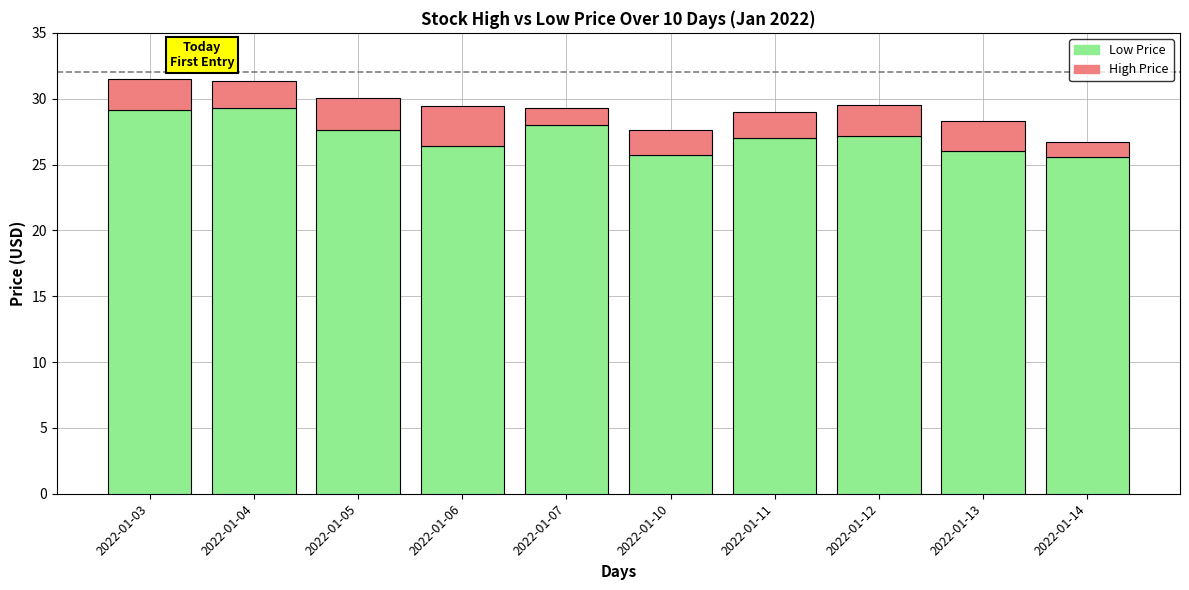

What is the total value across all series at 2022-01-11?

29.0